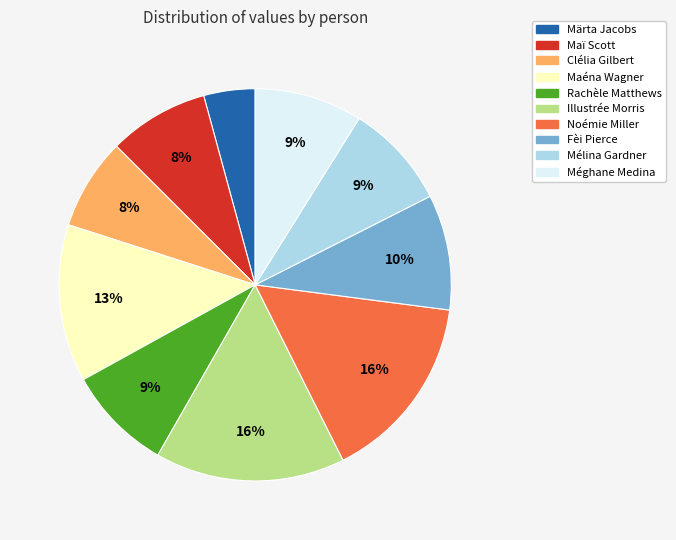

What percentage is the Noémie Miller slice, to the nearest percent?

16%